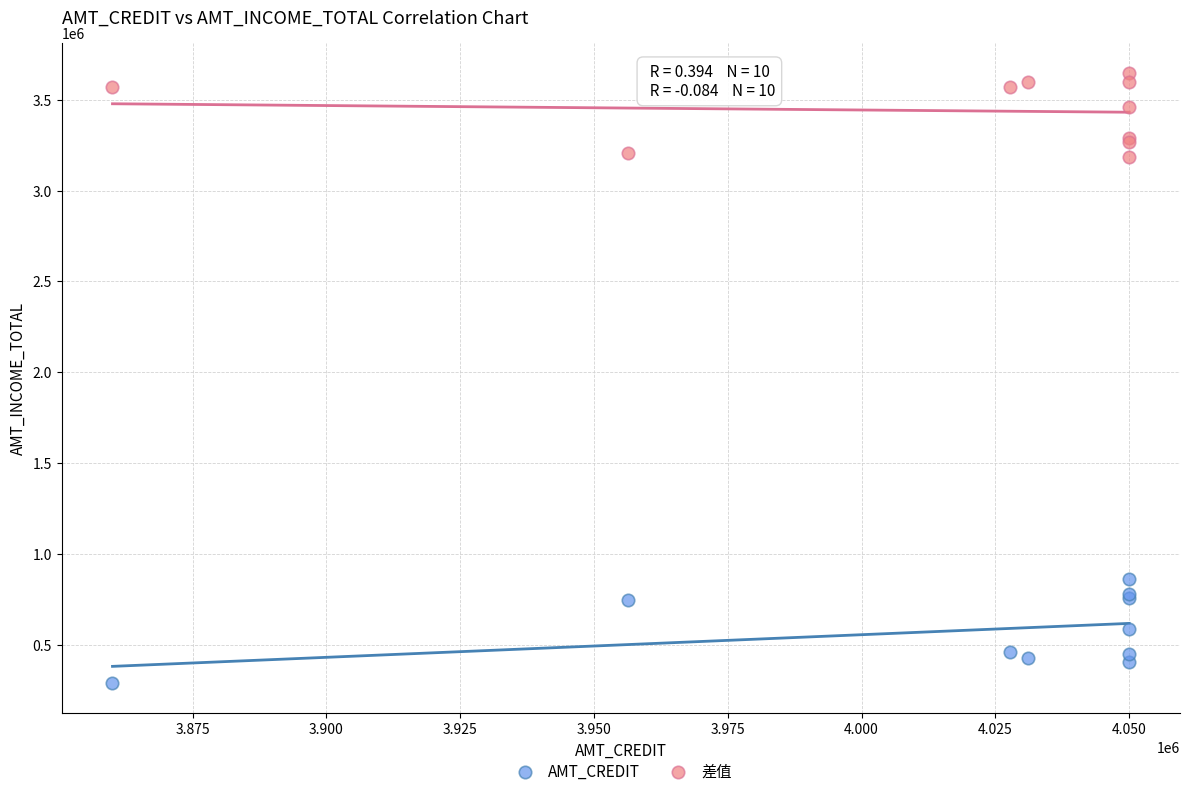

What are all the series names shown in the legend?

AMT_CREDIT, 差值